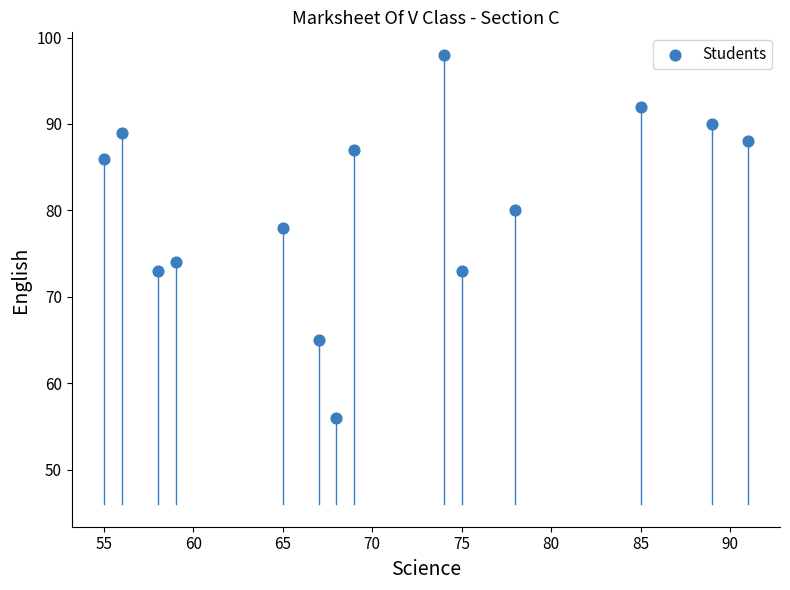

What is the range of X values (max minus min)?

36